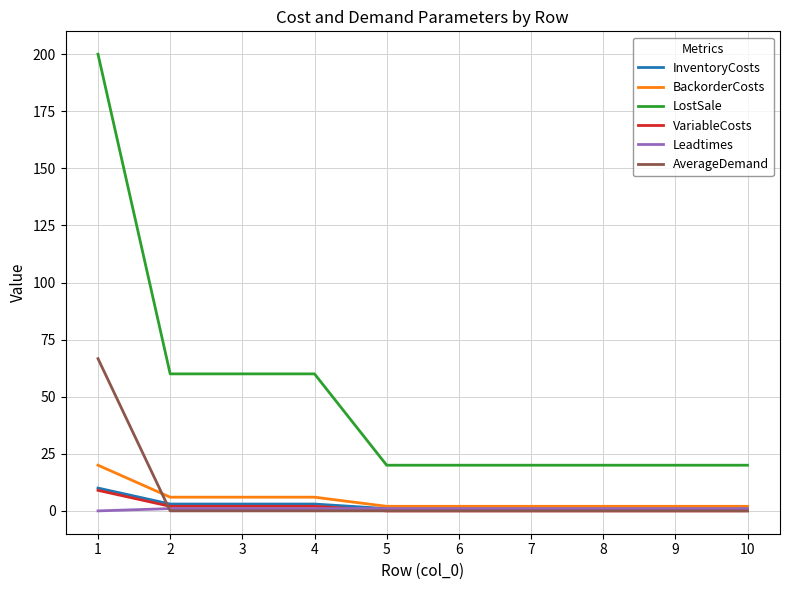

Is this an area chart (filled region under the line)?

No